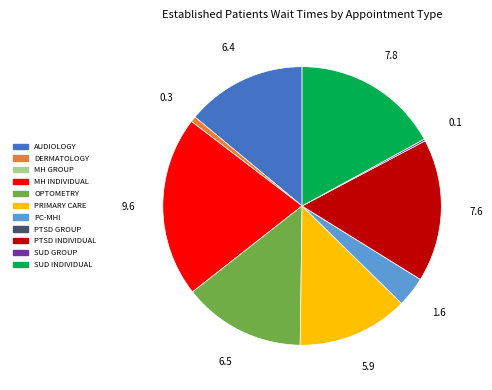

Does any single category account for the majority?

No